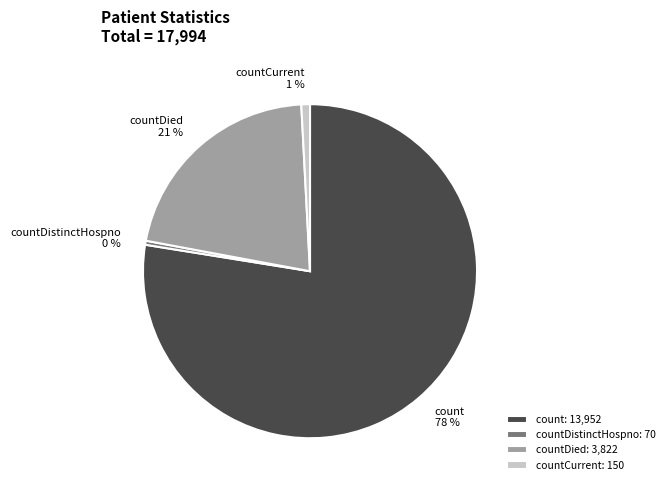

Count the number of slices in the pie.

4